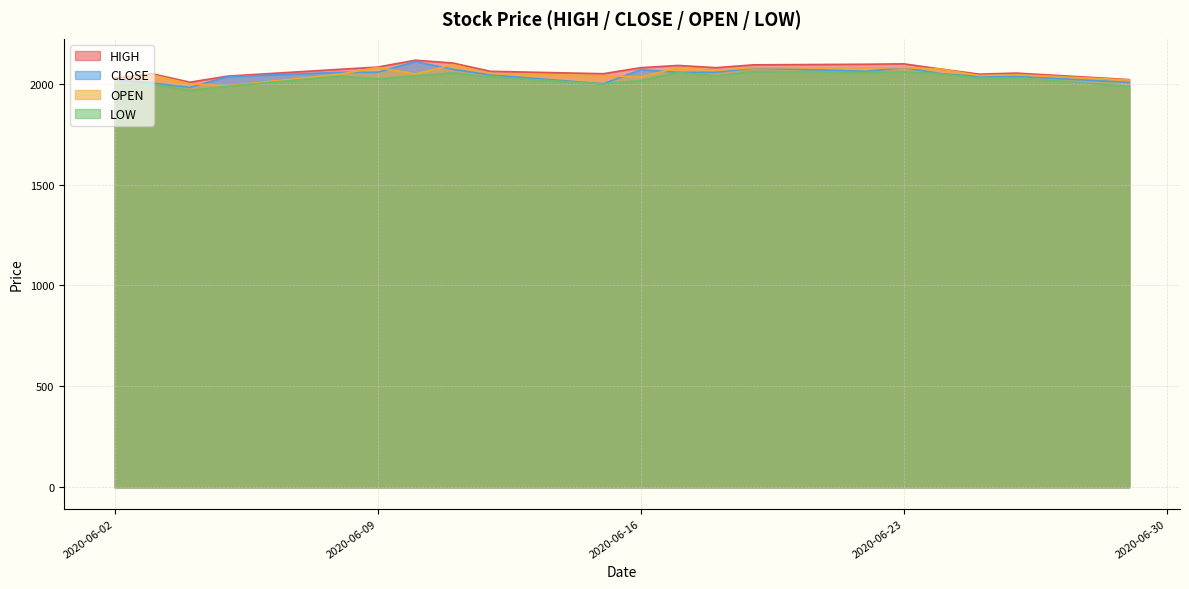

At how many categories does at least one series exceed 2038?

16